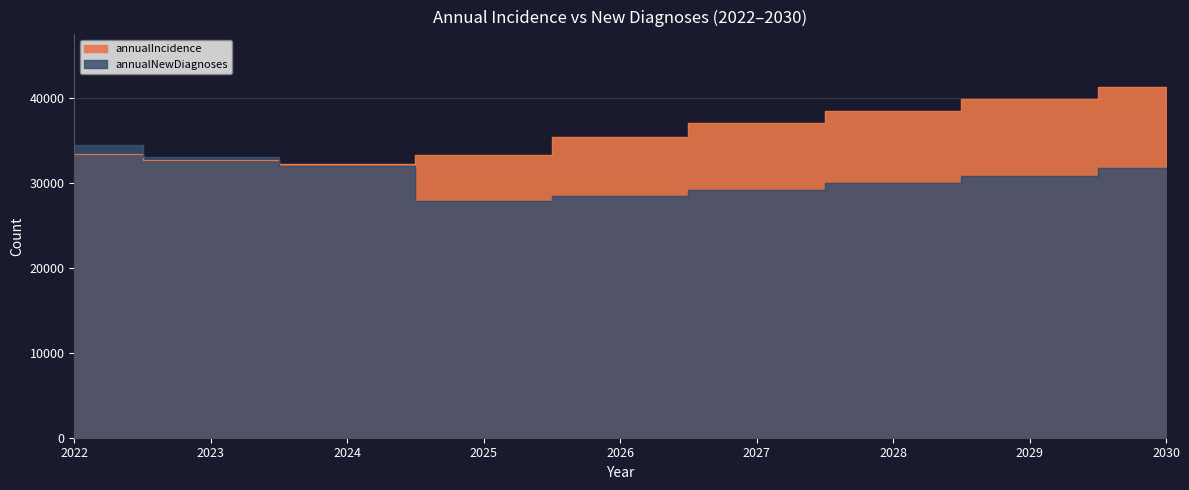

What is the difference between the annualIncidence values at 2026 and 2023?

2763